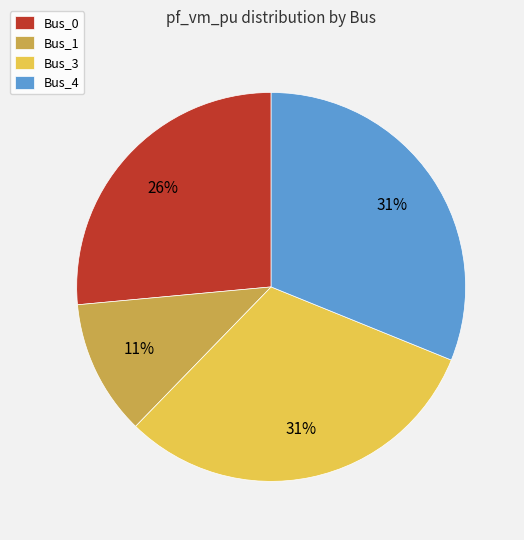

Between Bus_1 and Bus_4, which is larger?

Bus_4